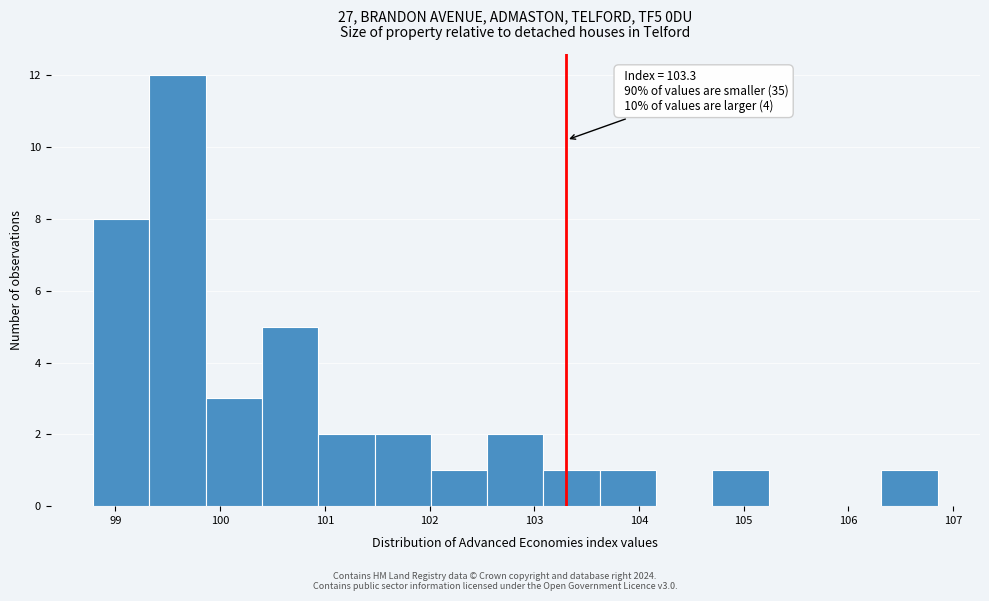

Which range on the x-axis has the tallest bar?

99.3 to 99.9